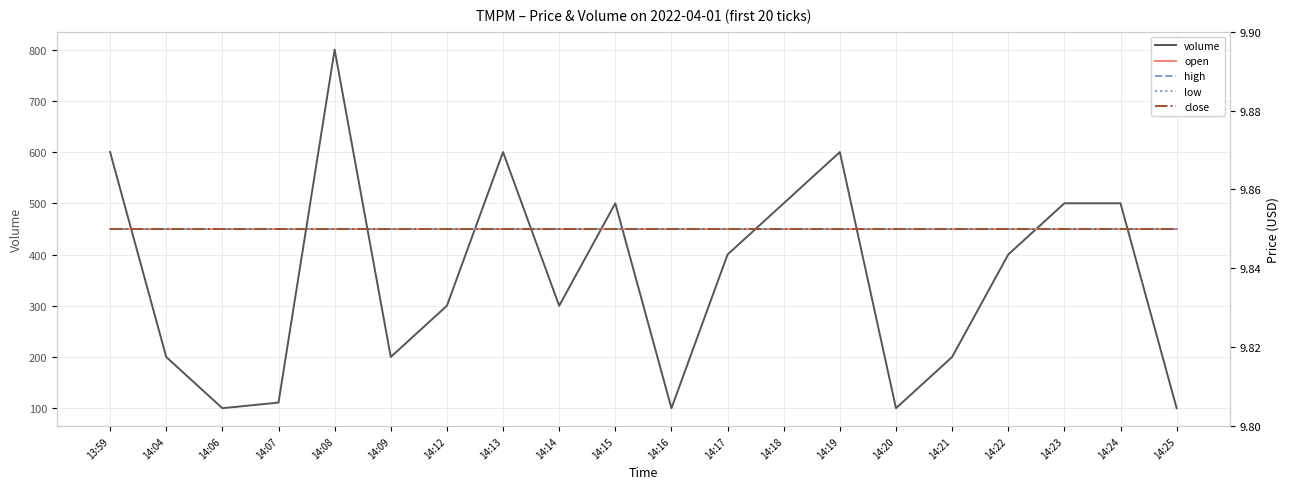

Rank the series at 13:59 from lowest to highest value.

open, high, low, close, volume